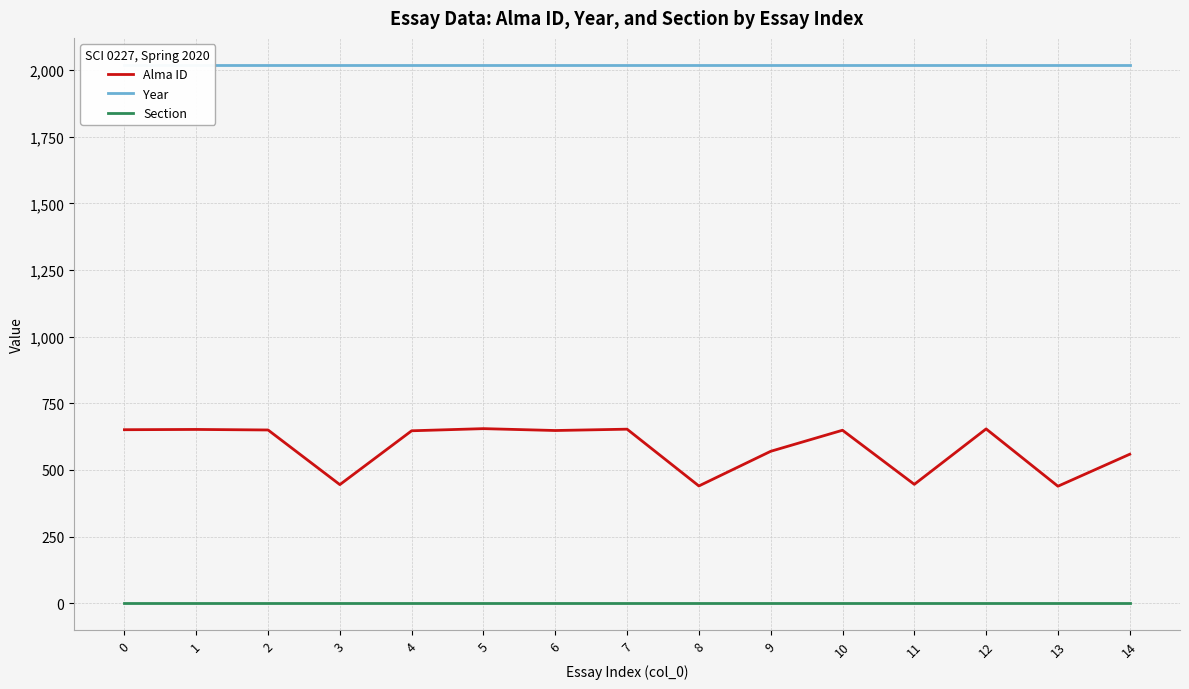

Read the Alma ID value at 13, to the nearest 10.

440